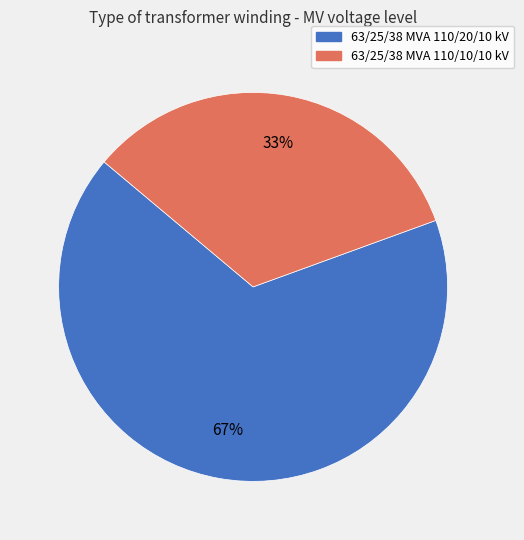

To the nearest percent, what portion does 63/25/38 MVA 110/10/10 kV represent?

33%